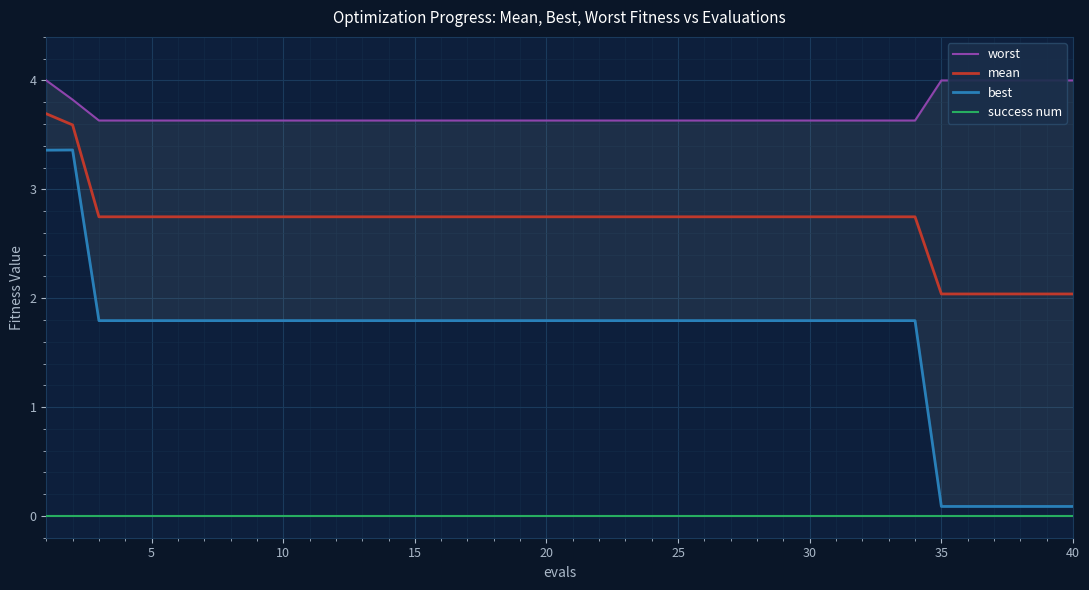

What is the value of the best point at the 34th from the left?

1.8